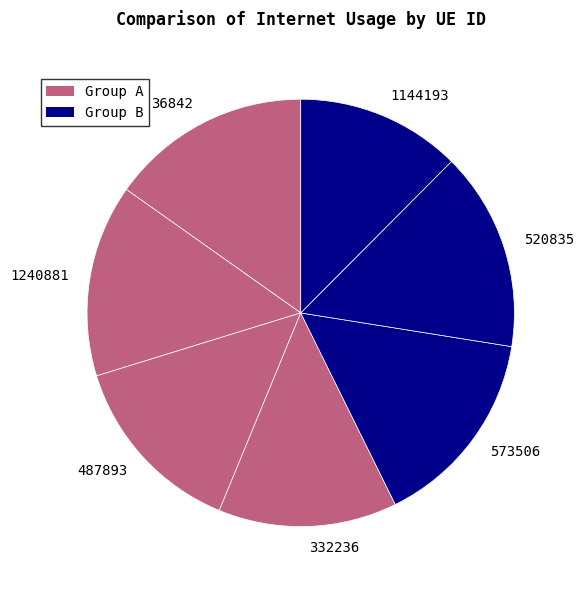

Is the sum of 520835 and 36842 greater than half?

No